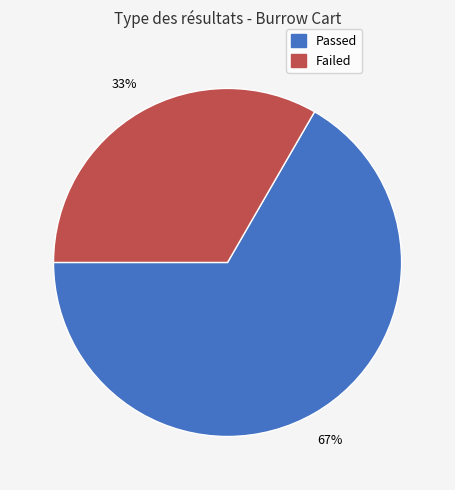

To the nearest percent, what percentage of the pie is Failed?

33%